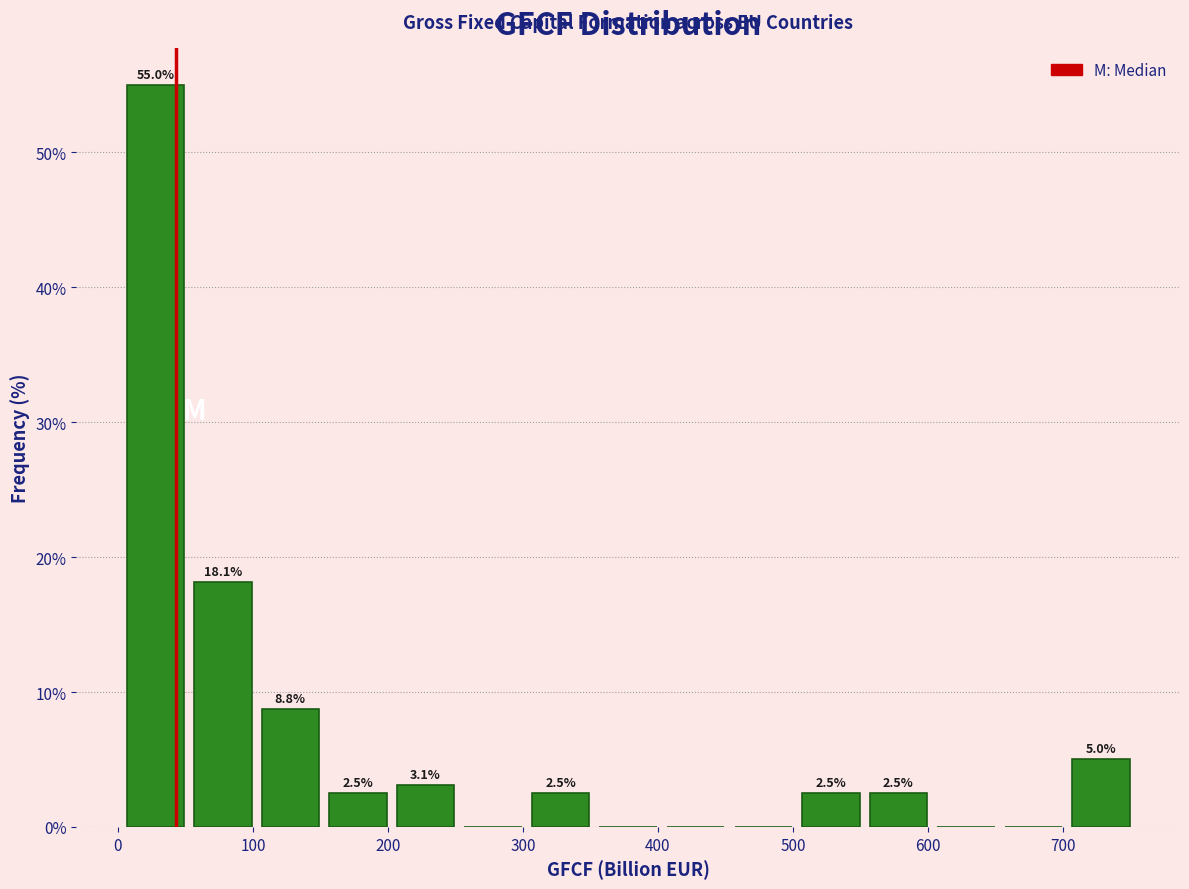

Which range on the x-axis has the tallest bar?

0 to 50